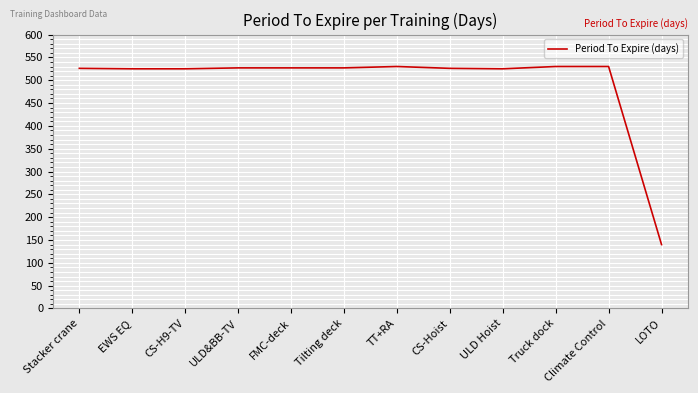

Which label corresponds to the smallest value in the chart?

LOTO